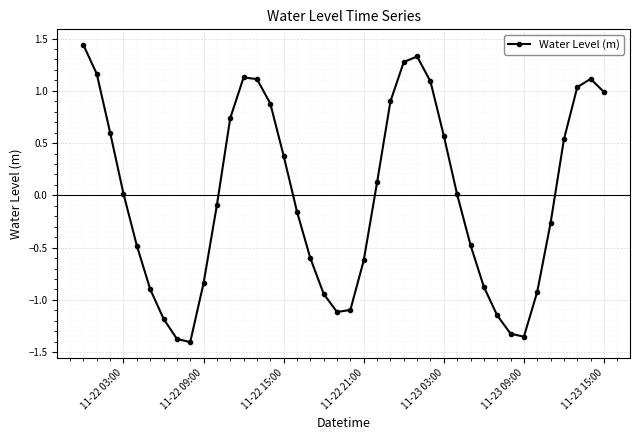

How many points are higher than both their immediate neighbors (excluding endpoints)?

3